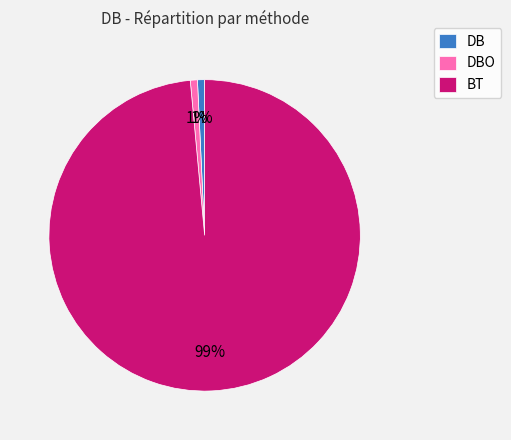

Which slice is the largest?

BT